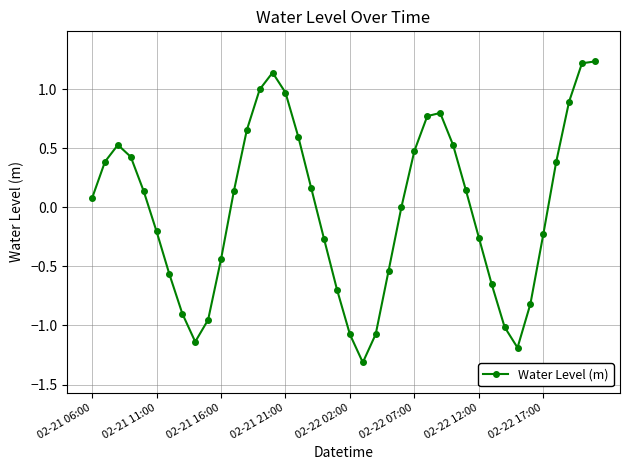

What is the smallest value displayed?

-1.3